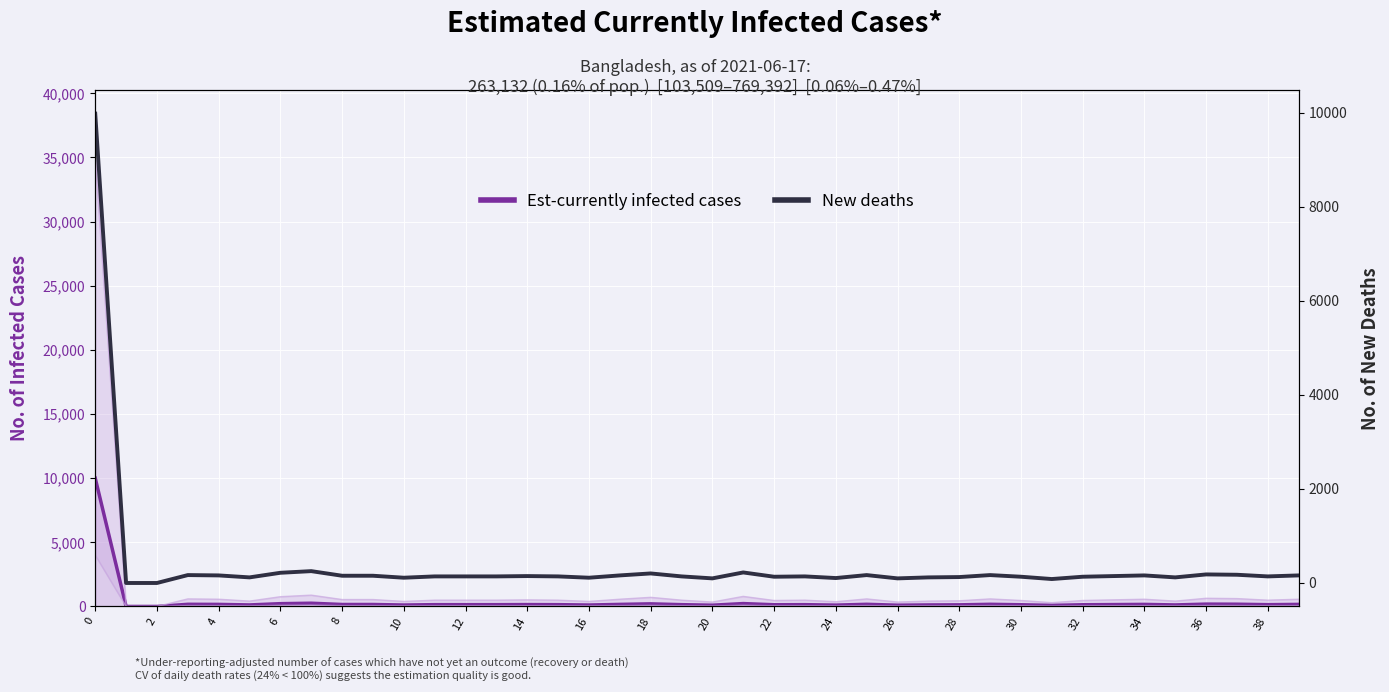

How many lines are shown in the chart?

2